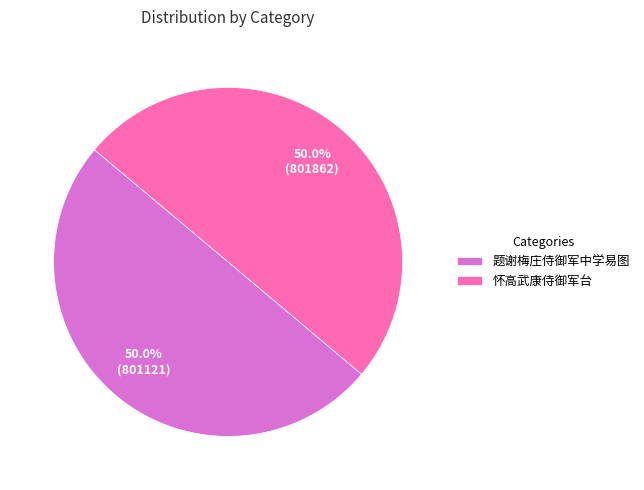

Approximately how many times larger is the value at 怀高武康侍御军台 compared to 题谢梅庄侍御军中学易图?

1.0